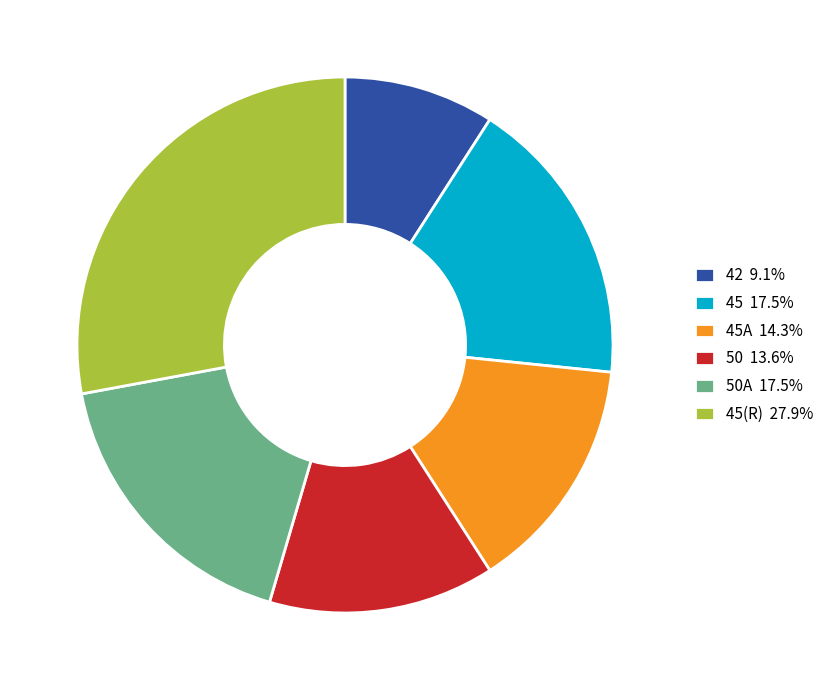

Does 45A 14.3% represent more than half of the total?

No